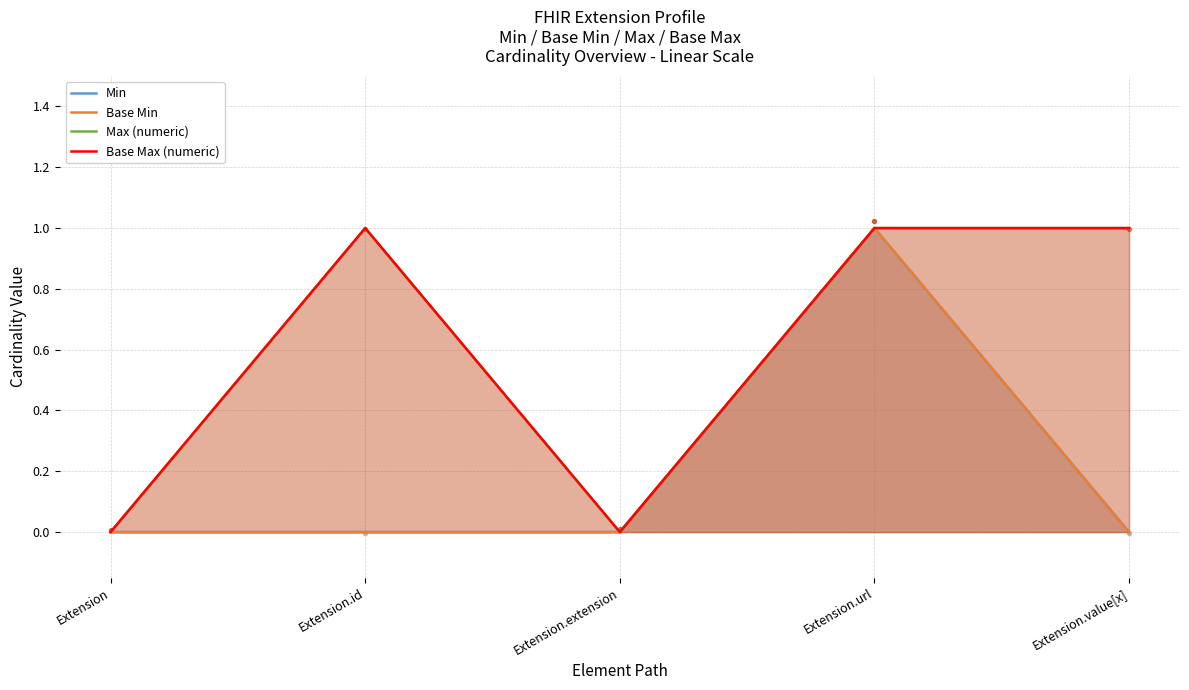

Which series has the largest total across all categories?

Max (numeric)